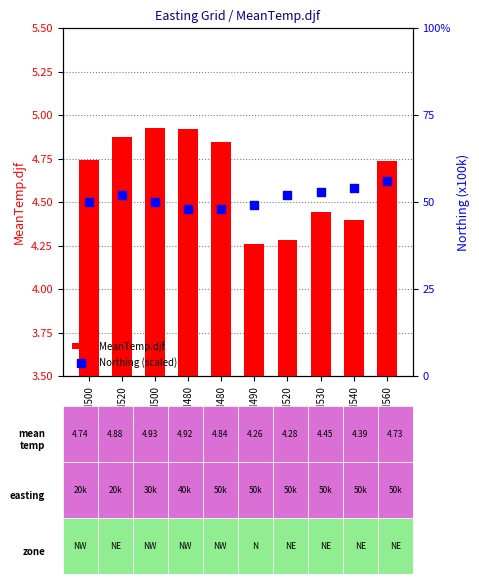

At how many categories does at least one series exceed 4?

10